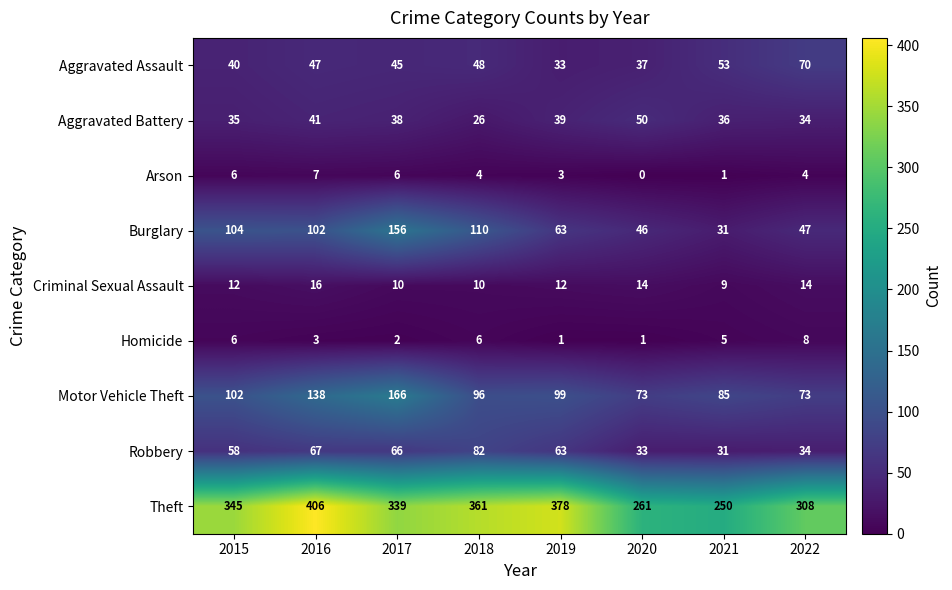

List the labels in order of Theft value, largest first.

2016, 2019, 2018, 2015, 2017, 2022, 2020, 2021